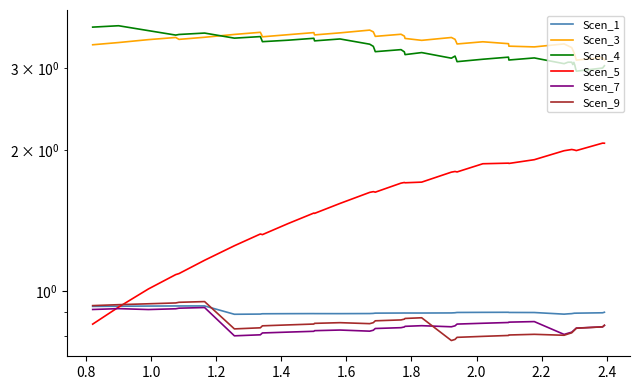

Does the chart display data point markers on the line(s)?

No